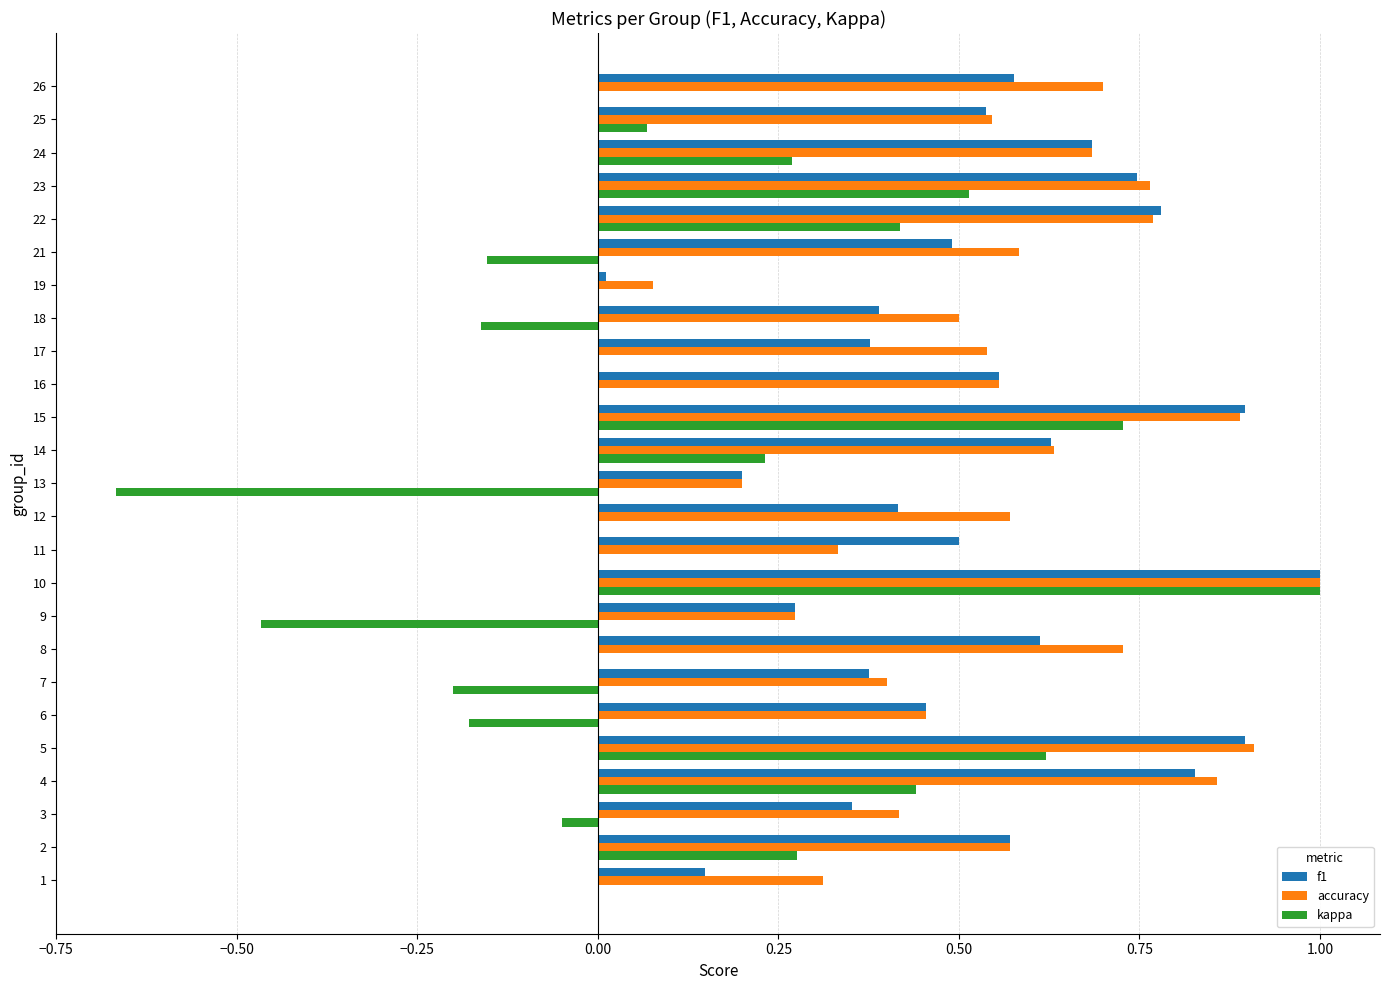

Which category has the highest value in the f1 series?

10